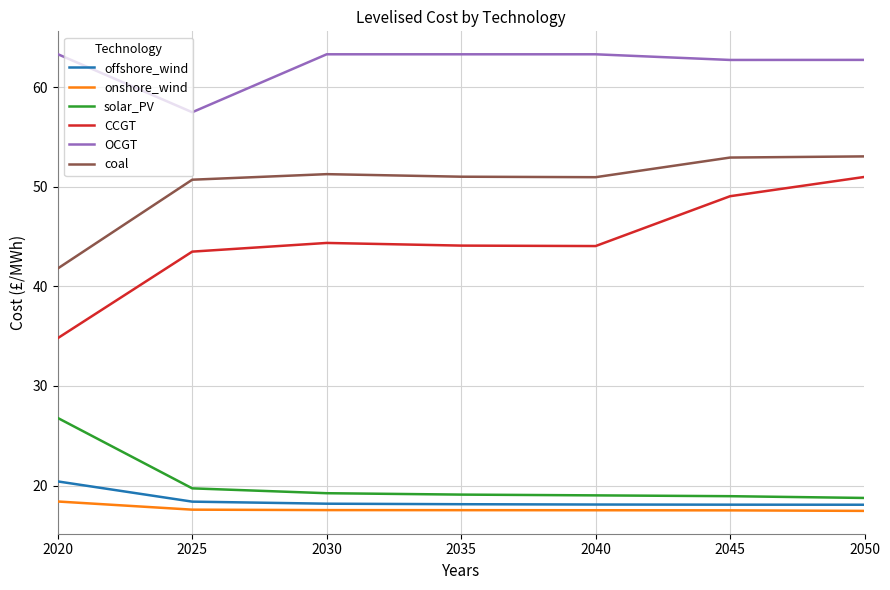

What are all the series names shown in the legend?

offshore_wind, onshore_wind, solar_PV, CCGT, OCGT, coal